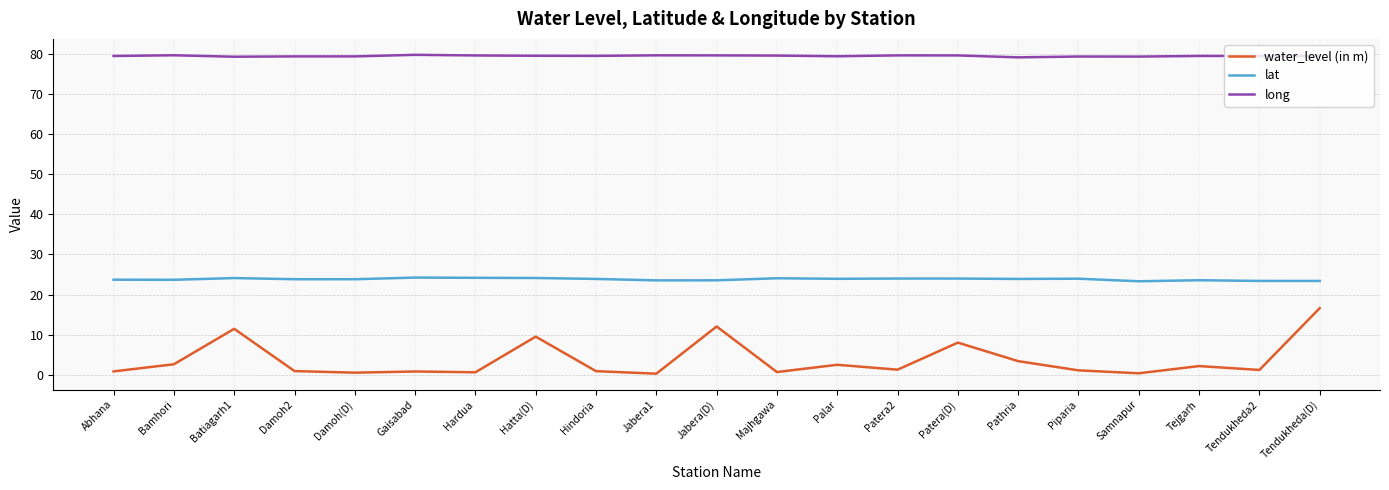

What is the average value of the long series?

79.6